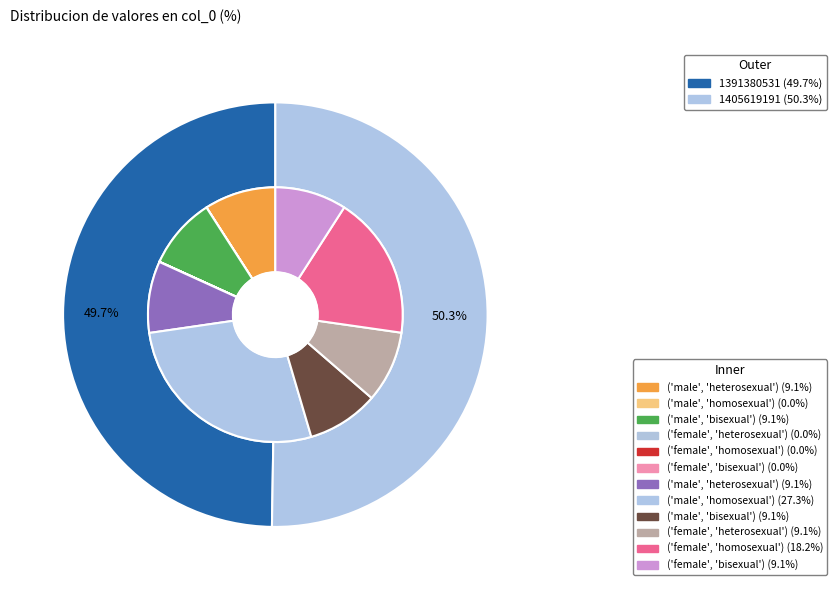

Which category has the biggest portion of the pie?

1405619191